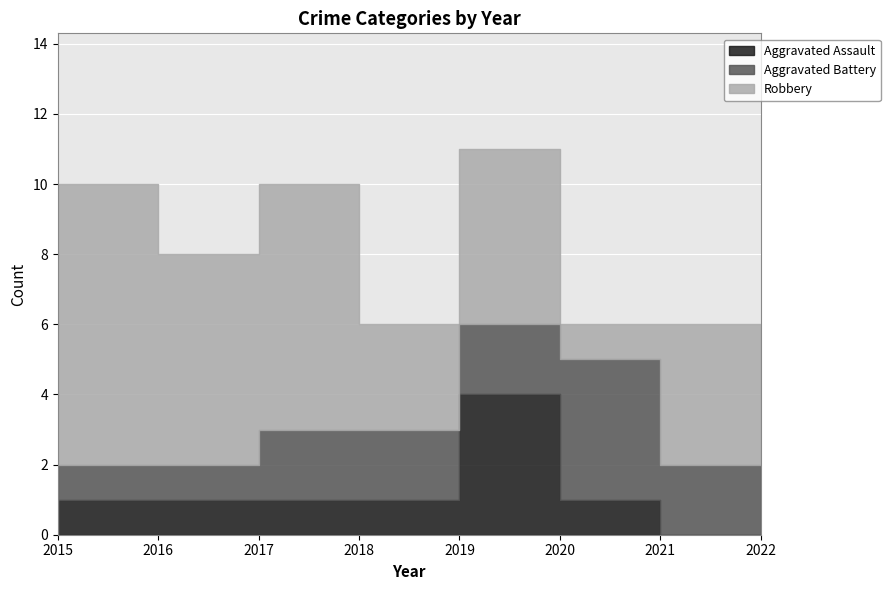

The value of Aggravated Battery at 2022 is 3. True or false?

False